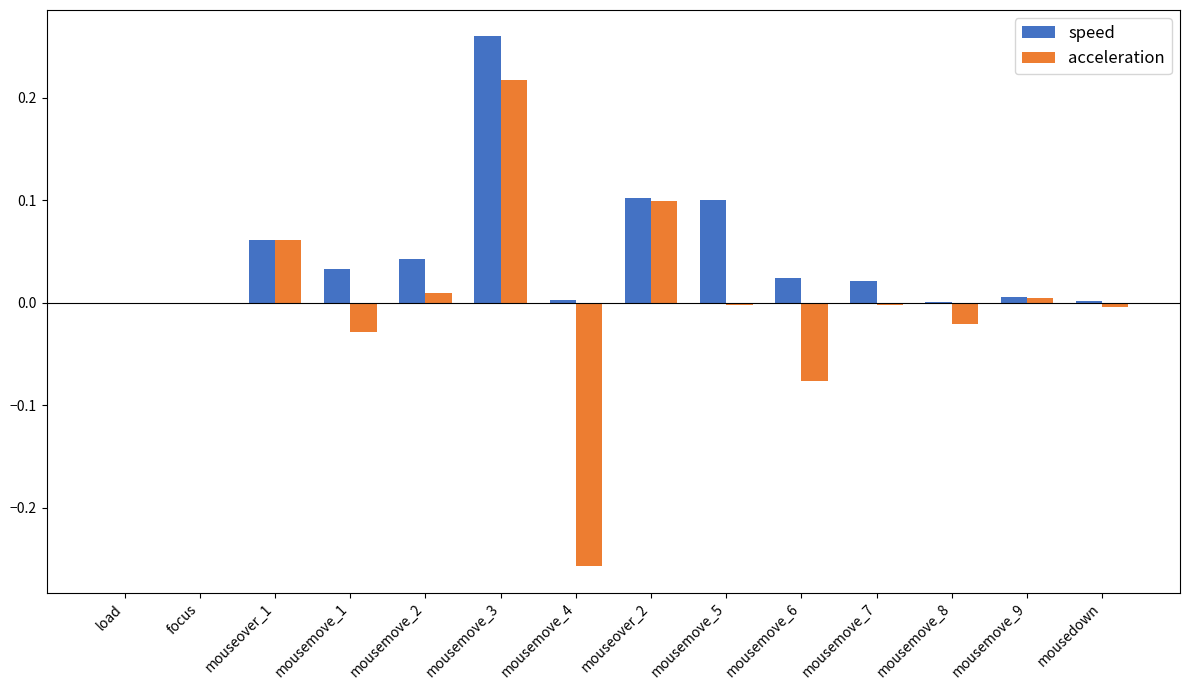

At which category does the chart reach its peak across all series?

mousemove_3